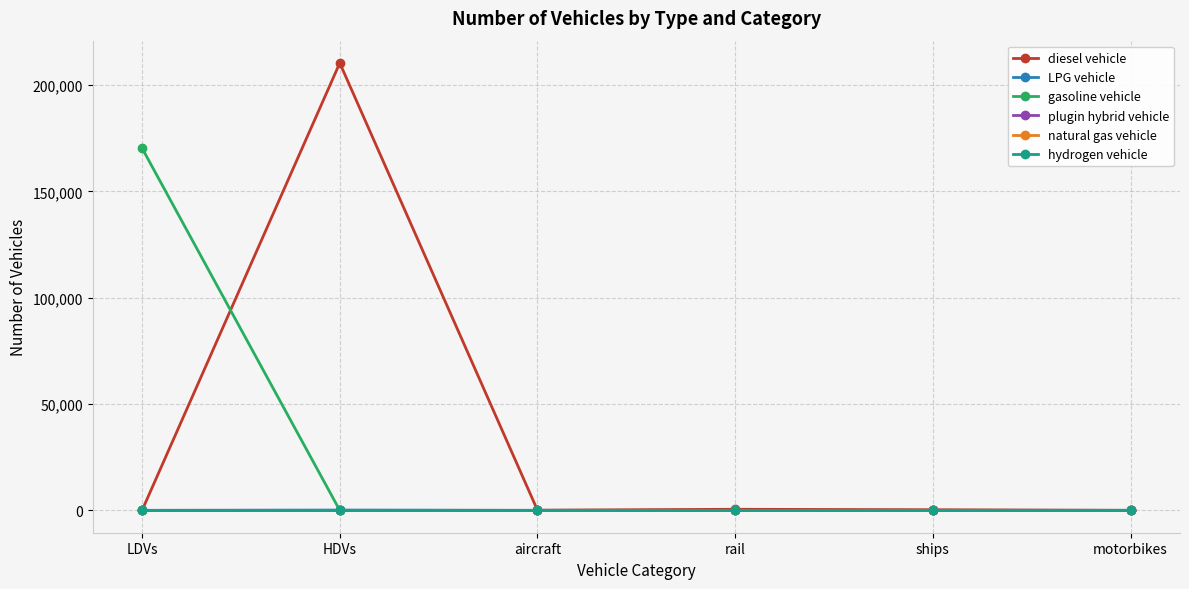

At how many categories does at least one series exceed 24644?

2